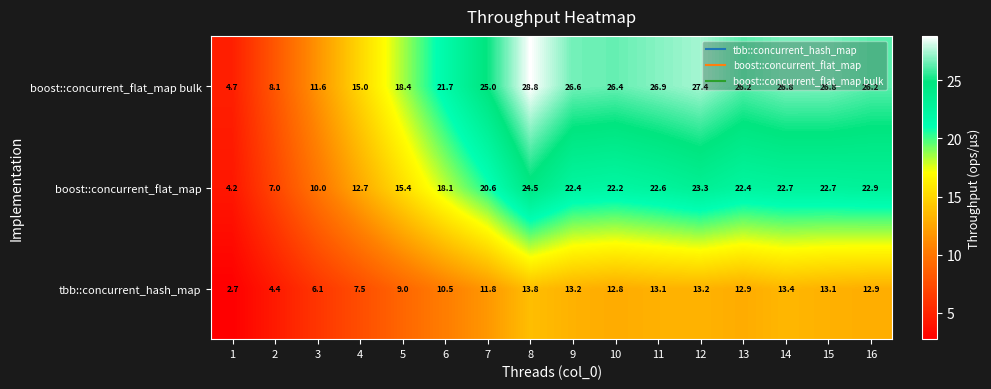

What is the sum of all boost::concurrent_flat_map values?

293.7